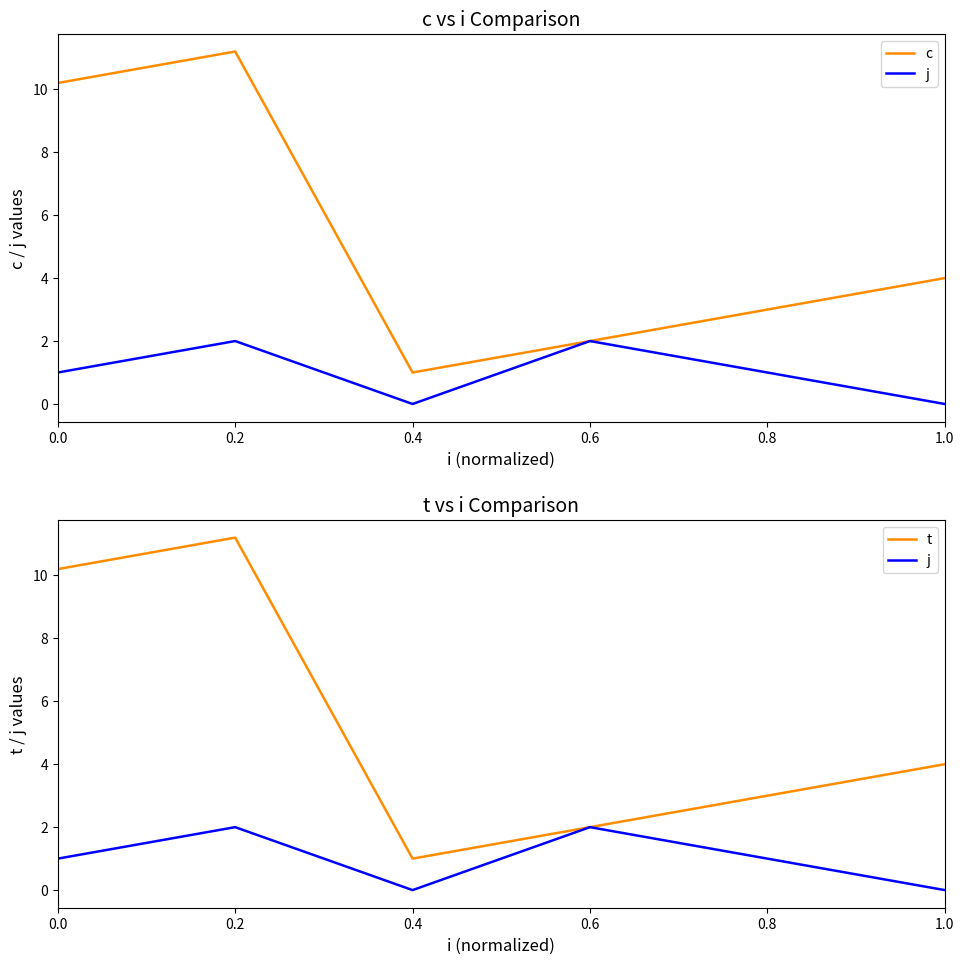

What is the value of the t point at the 4th from the left?

2.0